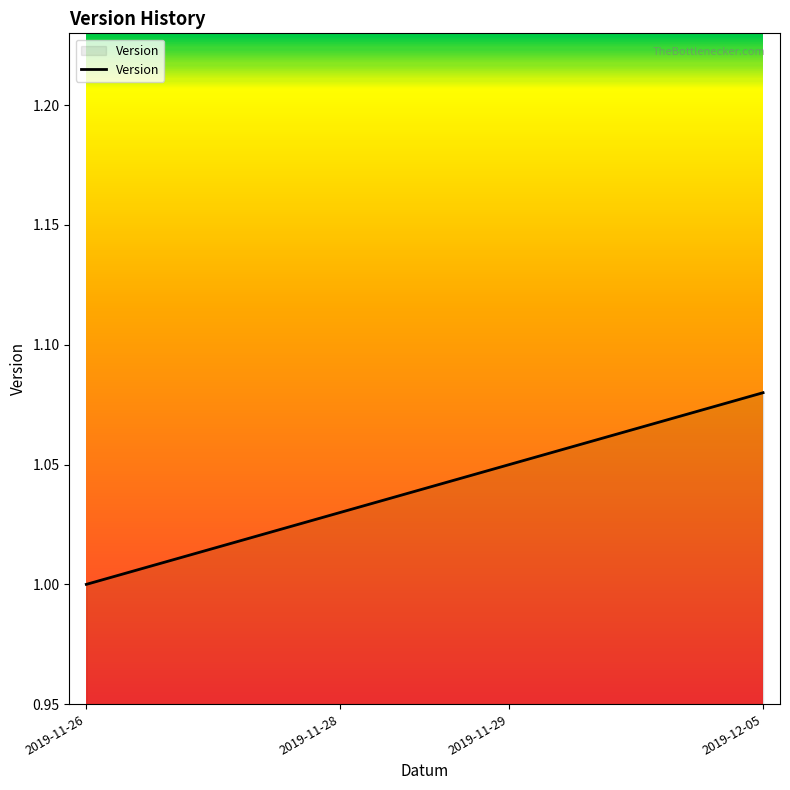

What is the difference between the maximum and second lowest values?

0.1